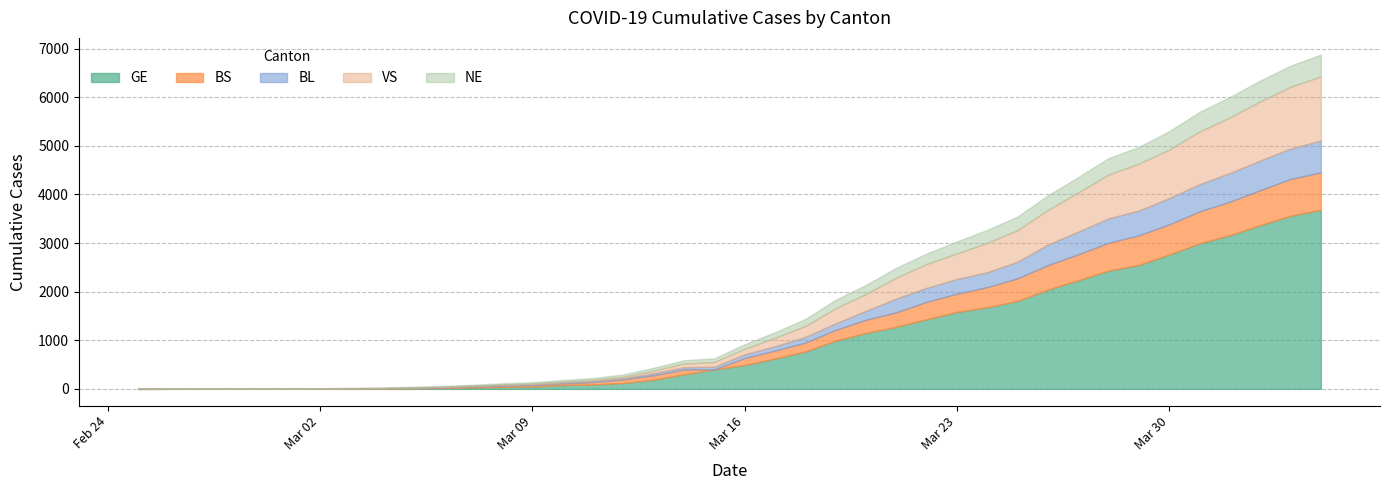

The GE series shows 2054 at 2020-03-22. True or false?

False